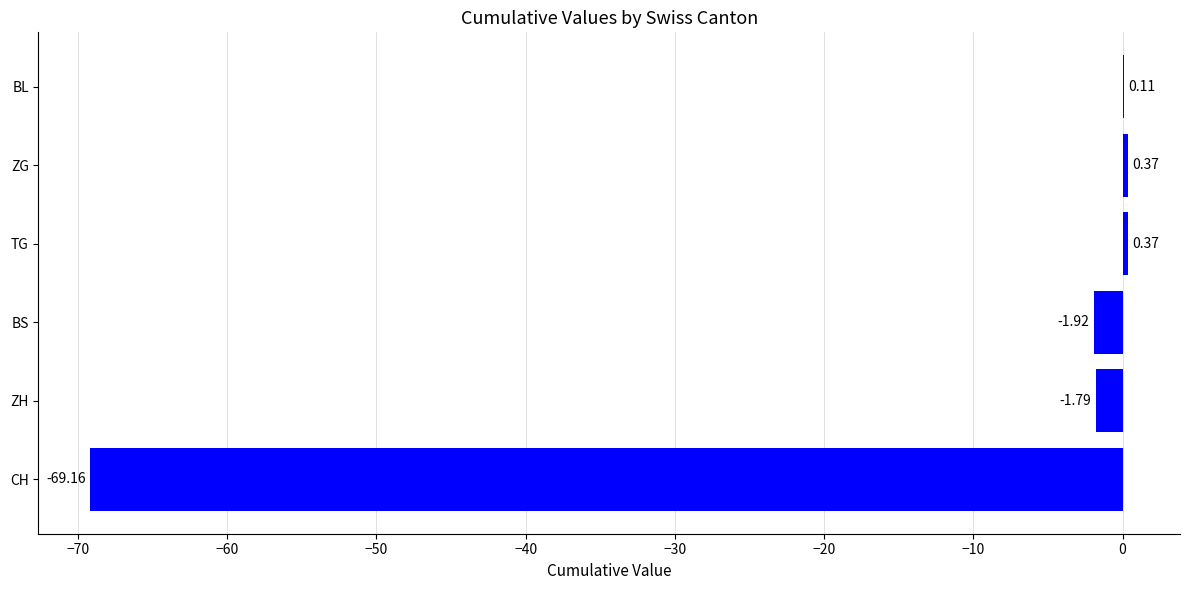

Where is the data nearest to the value -34?

BS